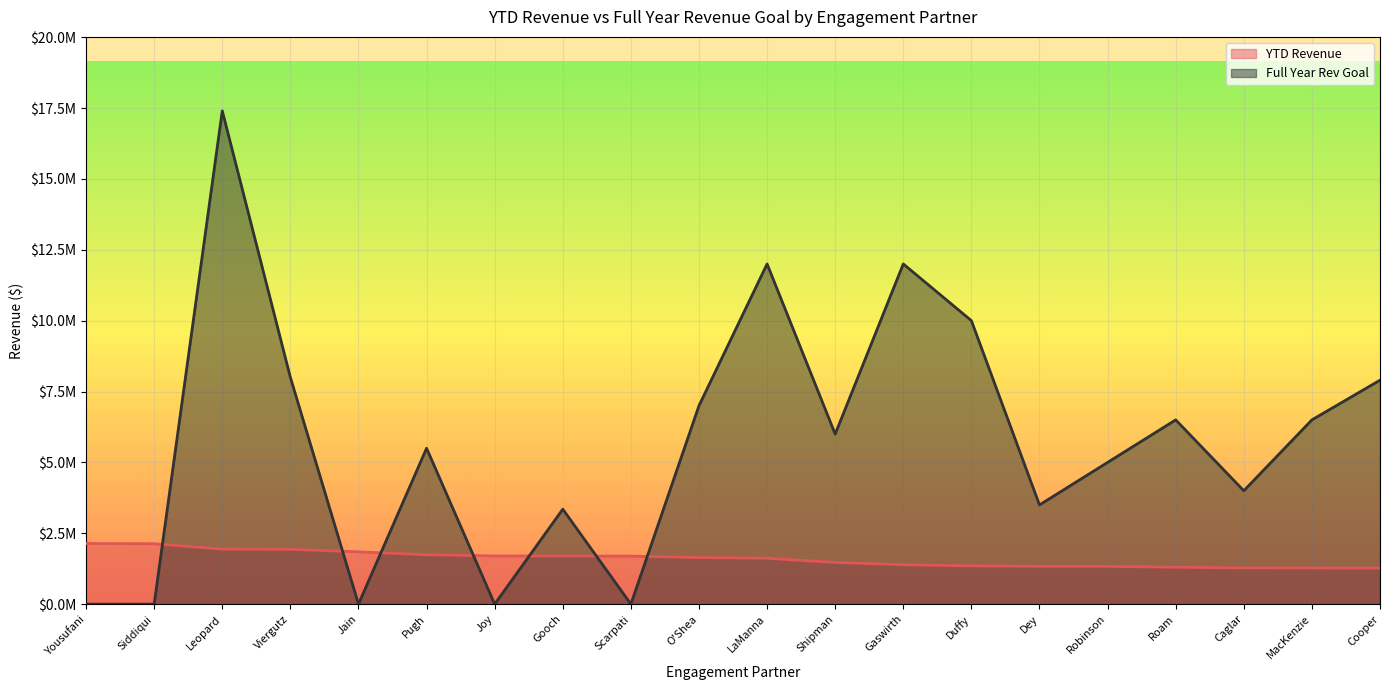

What are all the series names shown in the legend?

YTD Revenue, Full Year Rev Goal